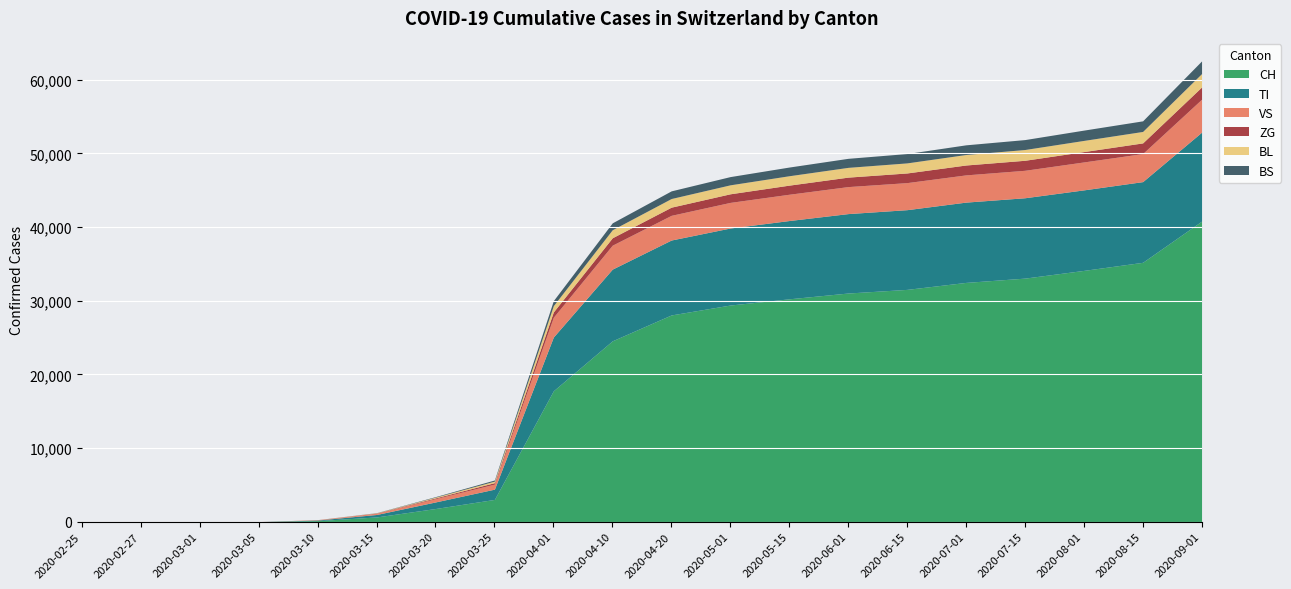

Which series changed the most between 2020-02-25 and 2020-07-01?

CH